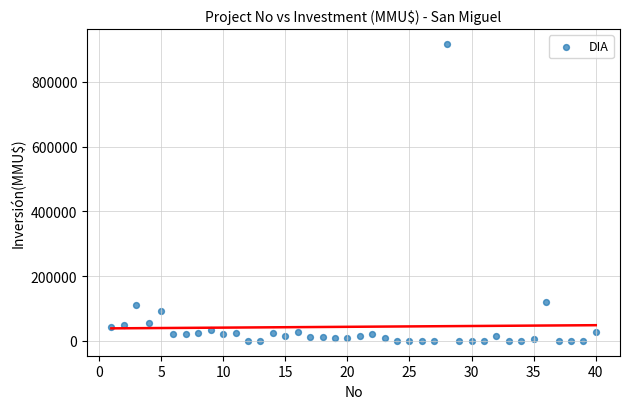

What is the range of Y values (max minus min)?

917000